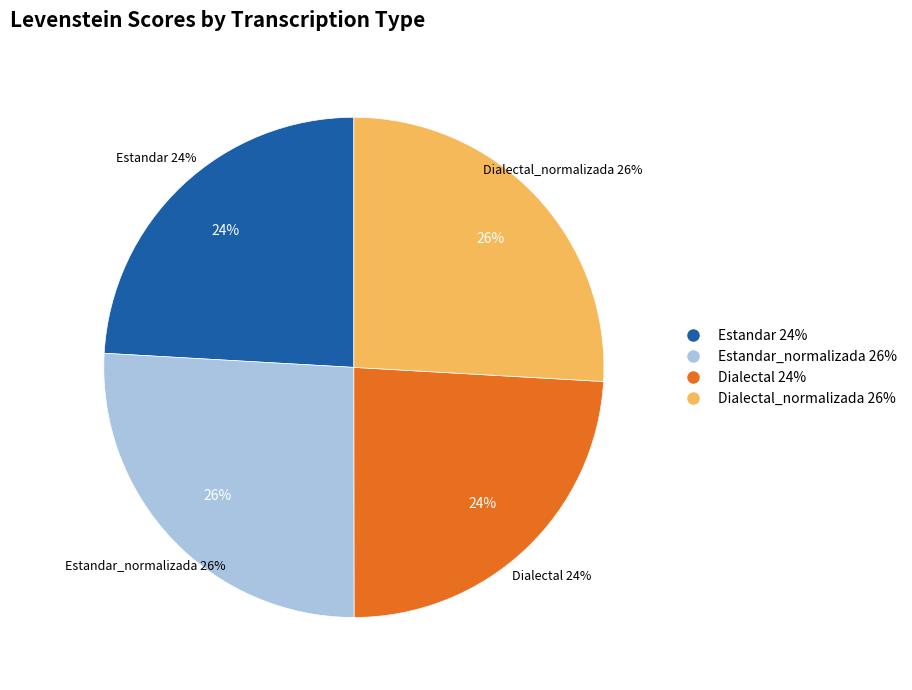

Between Estandar_normalizada and Dialectal, which is larger?

Estandar_normalizada